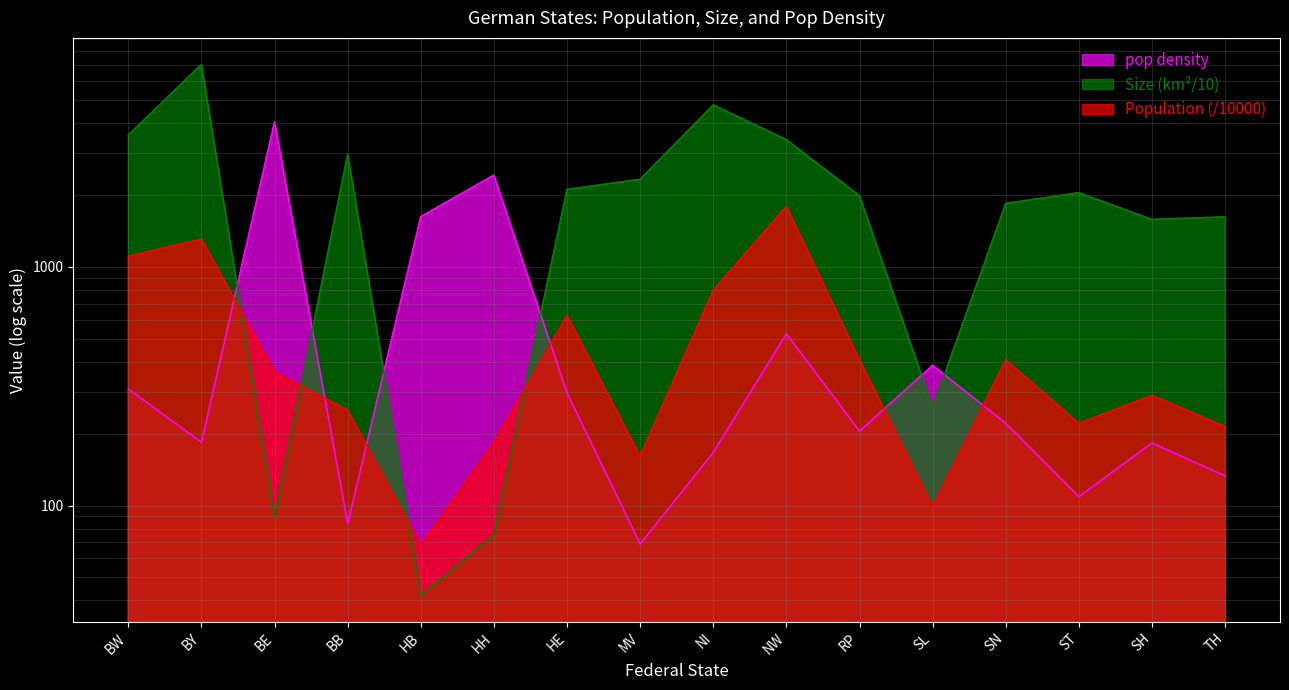

Which series changed the most between SN and SH?

Size